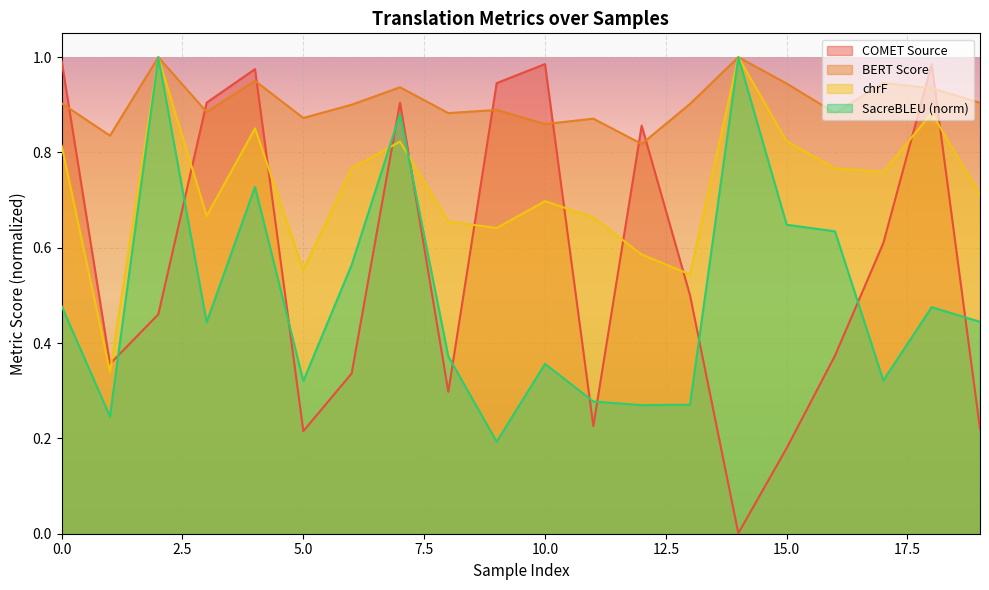

The metric_SacreBLEU_chrf series shows 0.6 at 9. True or false?

True